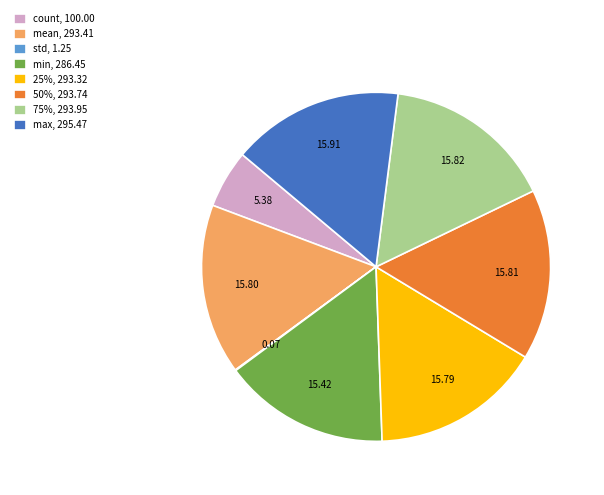

True or false: count accounts for 1% of the total.

False